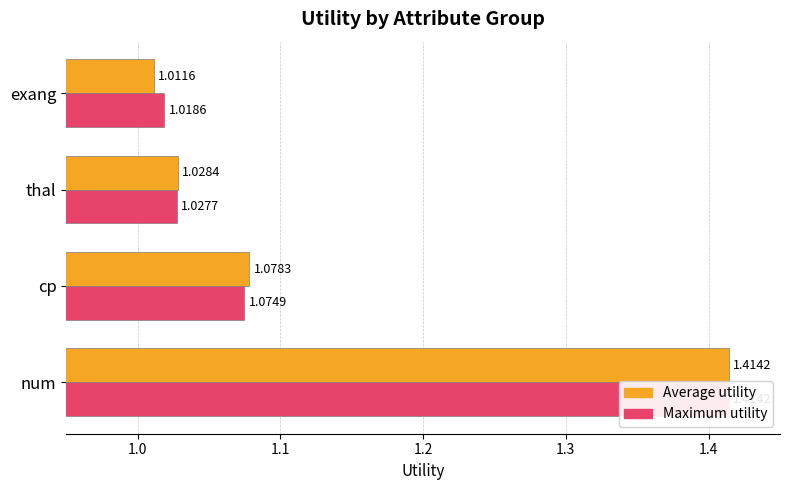

What are all the series names shown in the legend?

Average utility, Maximum utility